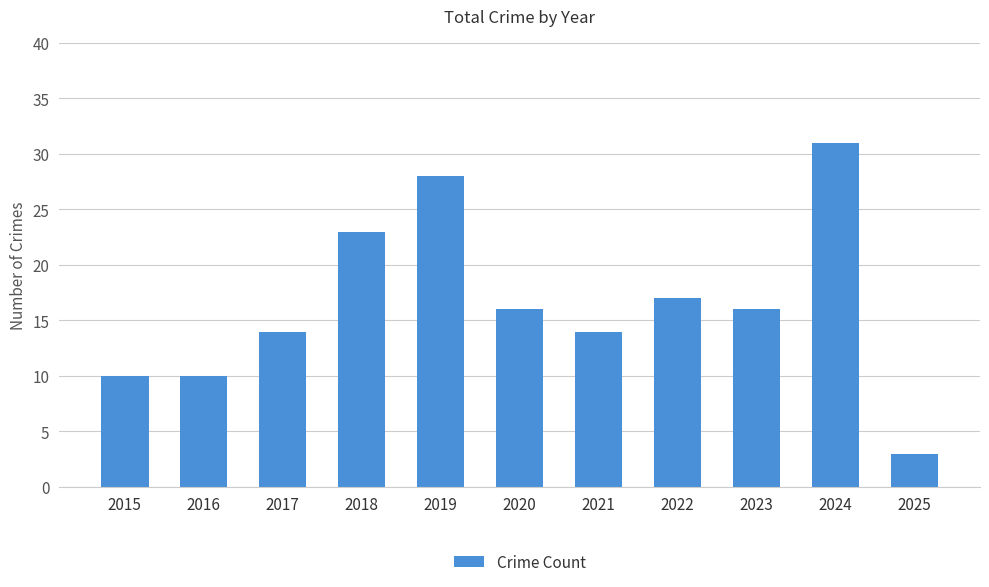

What is the difference between the values at 2018 and 2024?

8